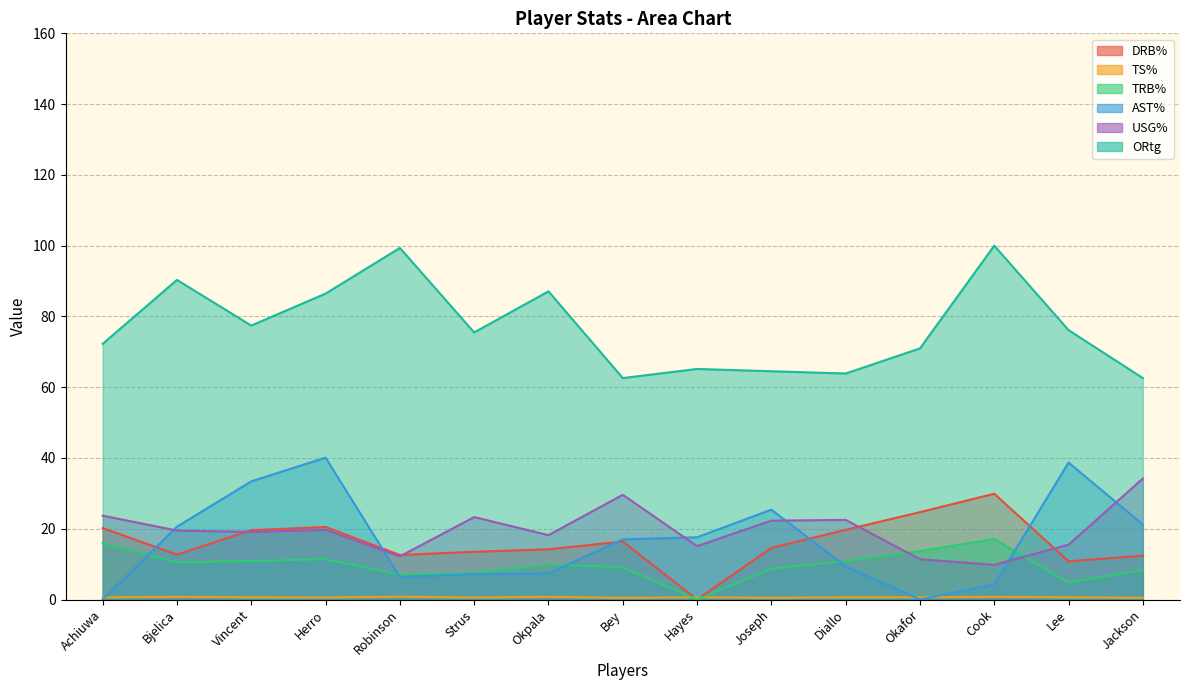

What is the sum of all ORtg values?

1154.2